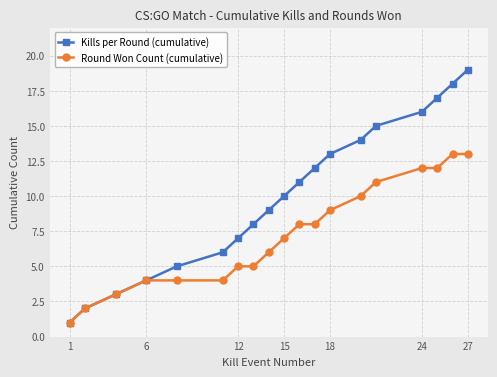

Which series has the widest spread of values?

Kills per Round (cumulative)